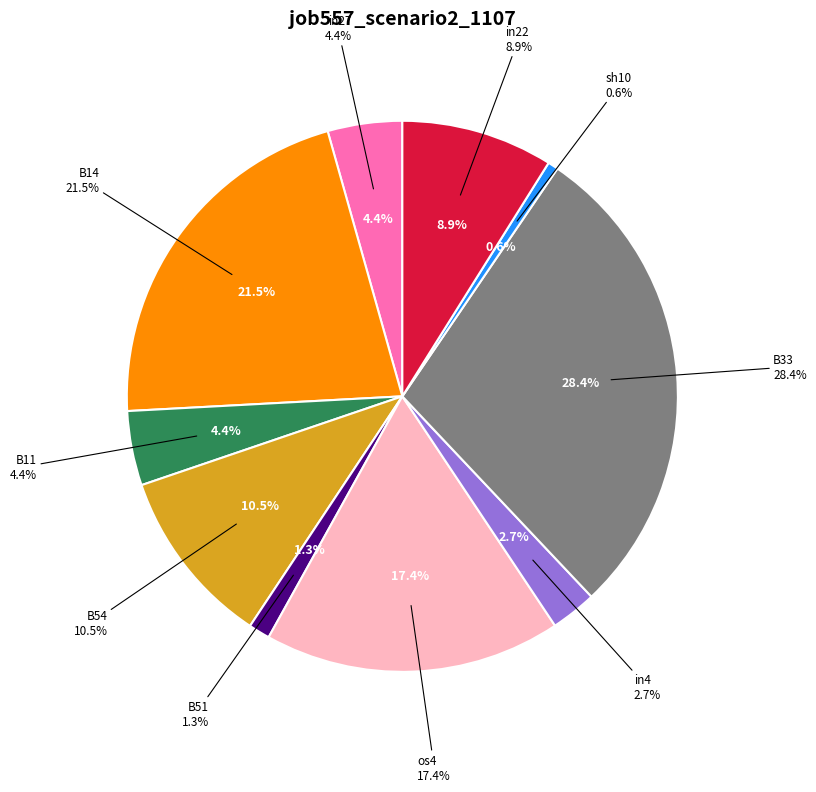

Does B14 represent more than half of the total?

No